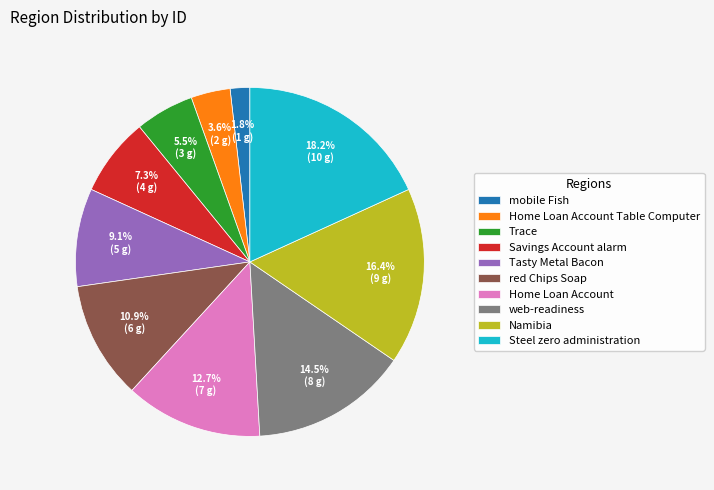

True or false: Home Loan Account accounts for 7% of the total.

False